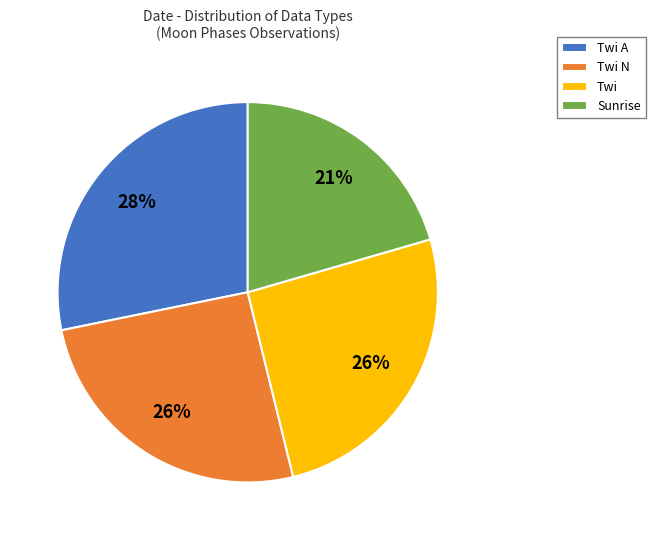

To the nearest percent, what percentage of the pie is Sunrise?

21%